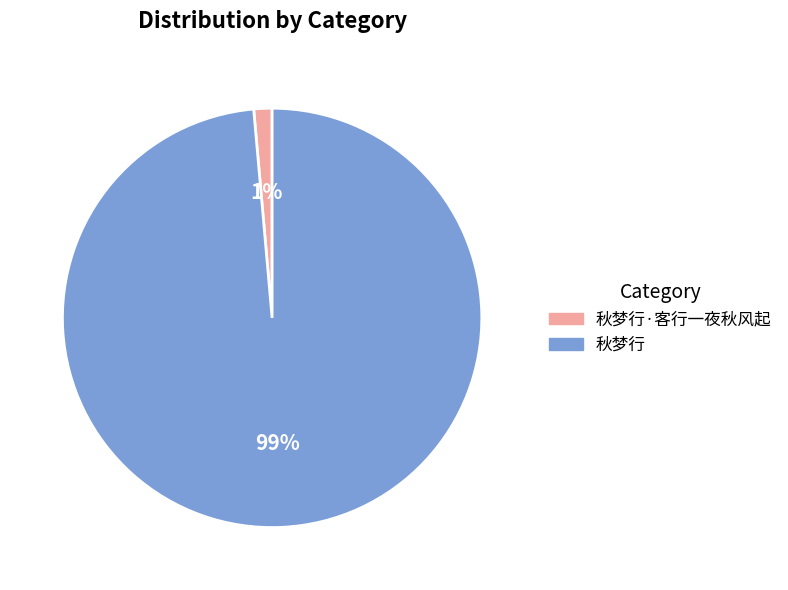

Count the number of slices in the pie.

2